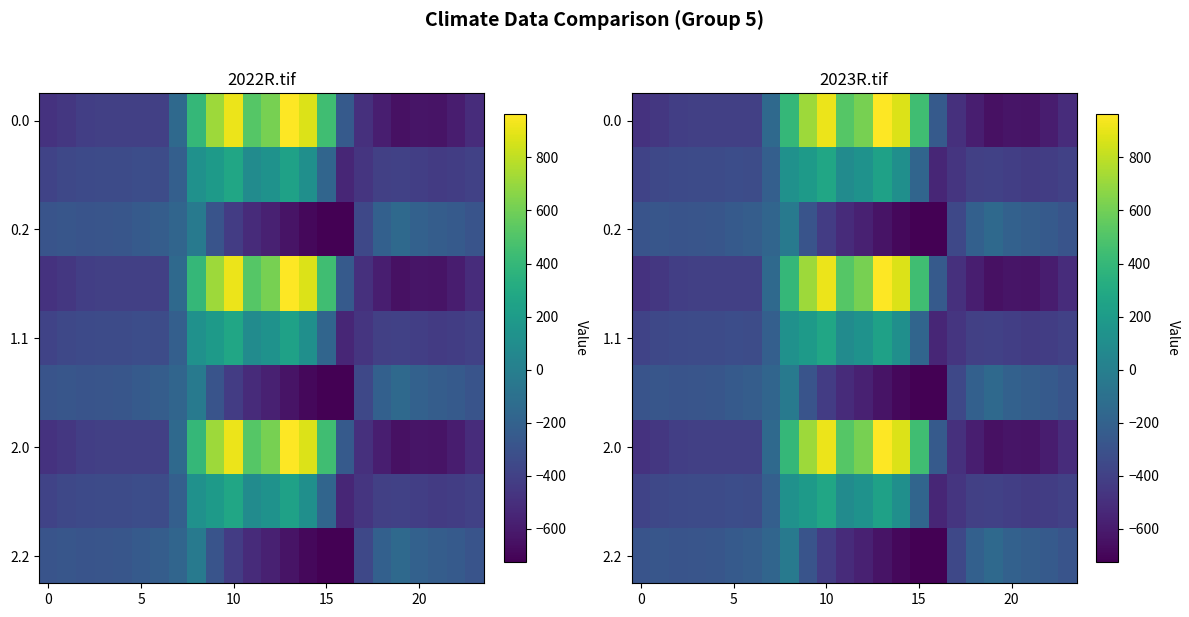

What is the sum of all 2.0 values?

-2026.6